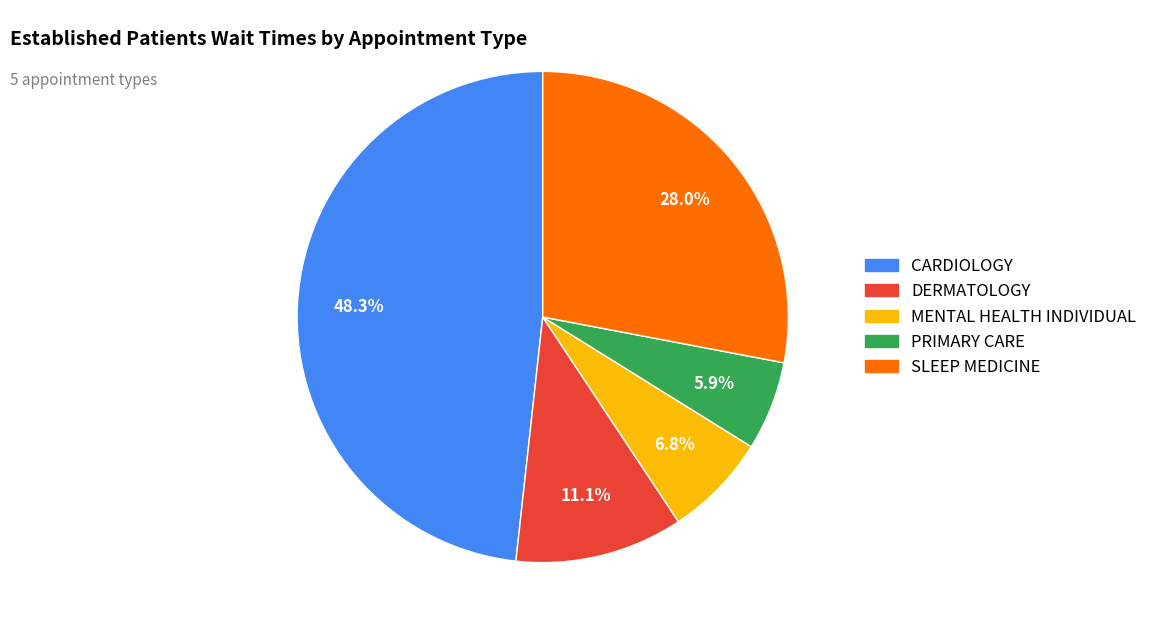

Rank the categories by value from highest to lowest.

CARDIOLOGY, SLEEP MEDICINE, DERMATOLOGY, MENTAL HEALTH INDIVIDUAL, PRIMARY CARE